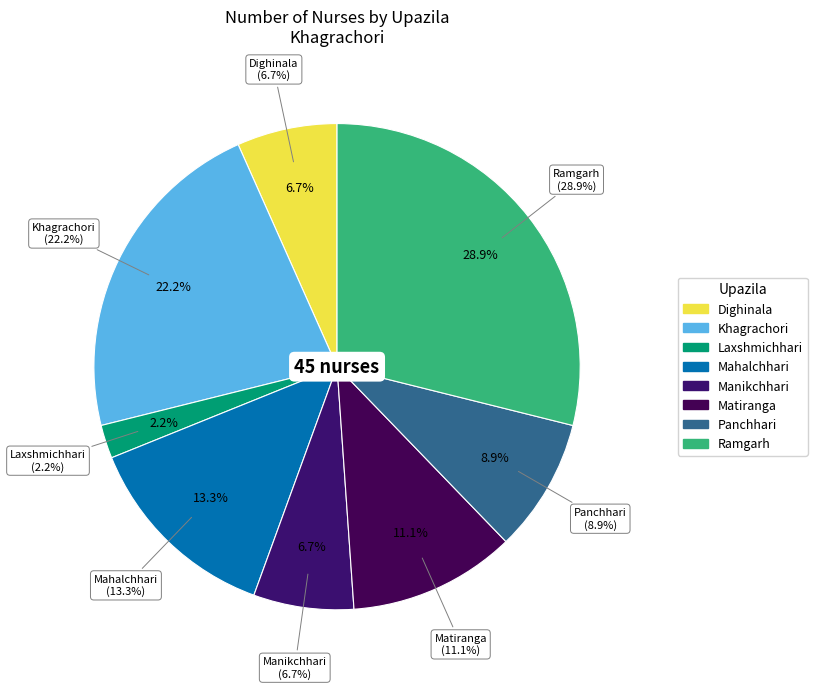

How much of the chart is everything except Mahalchhari?

86.7%